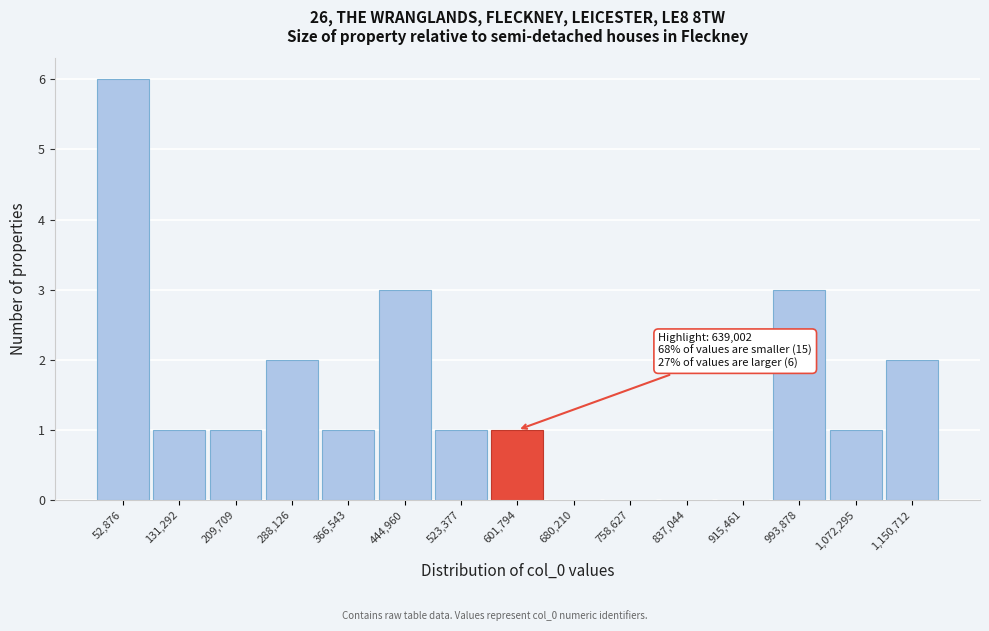

Reading left to right, what are all the values shown in this chart?

52,876=6	131,292=1	209,709=1	288,126=2	366,543=1	444,960=3	523,377=1	601,794=1	680,210=0	758,627=0	837,044=0	915,461=0	993,878=3	1,072,295=1	1,150,712=2